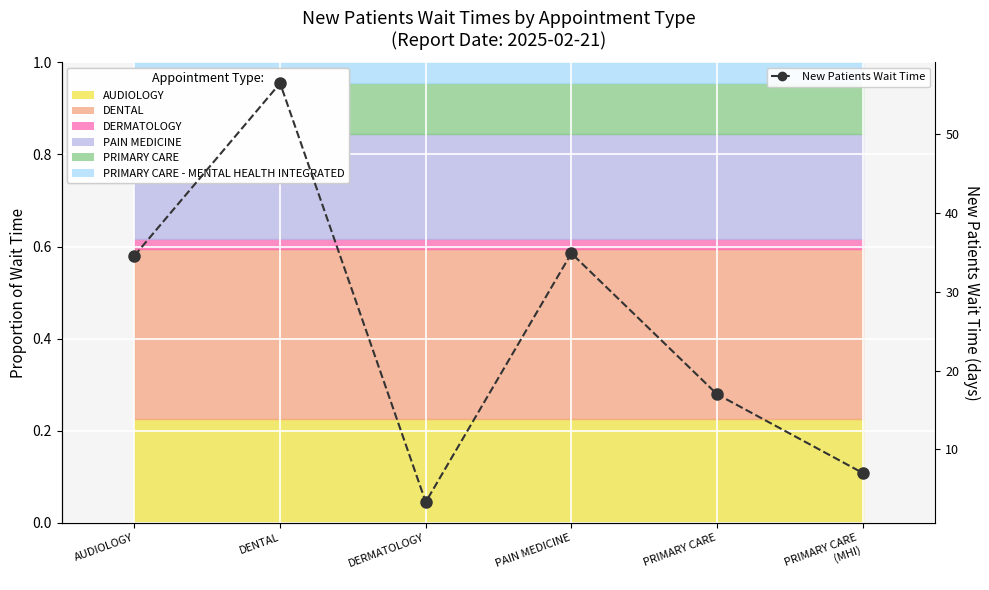

What is the change in value from DERMATOLOGY to PRIMARY CARE
(MHI)?

+3.7